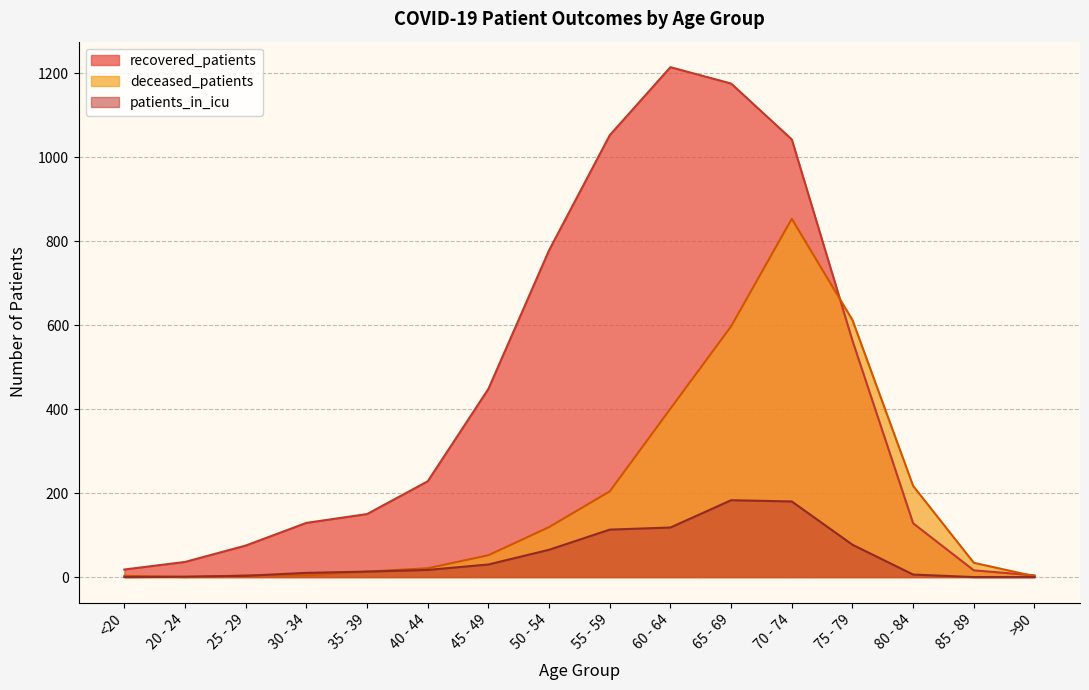

Rank the series by their average value, from highest to lowest.

recovered_patients, deceased_patients, patients_in_icu